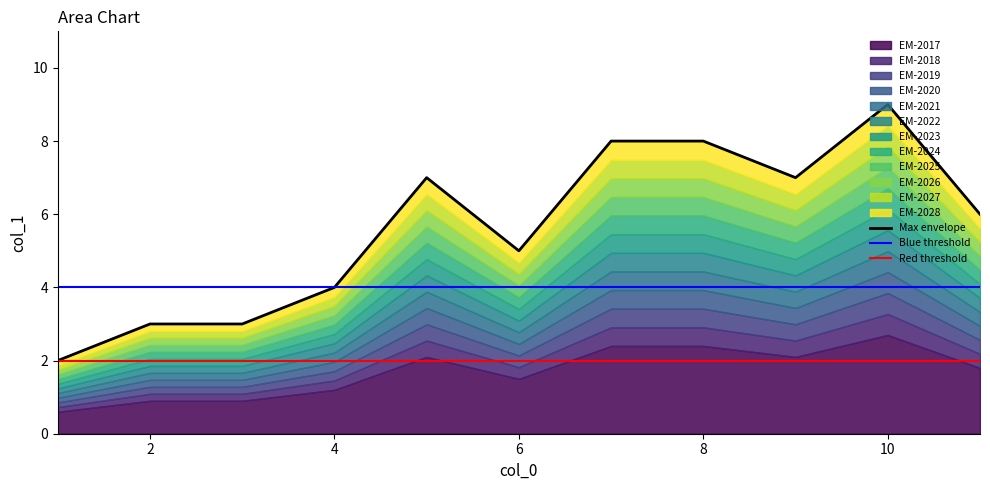

How many points are lower than both their immediate neighbors (excluding endpoints)?

2